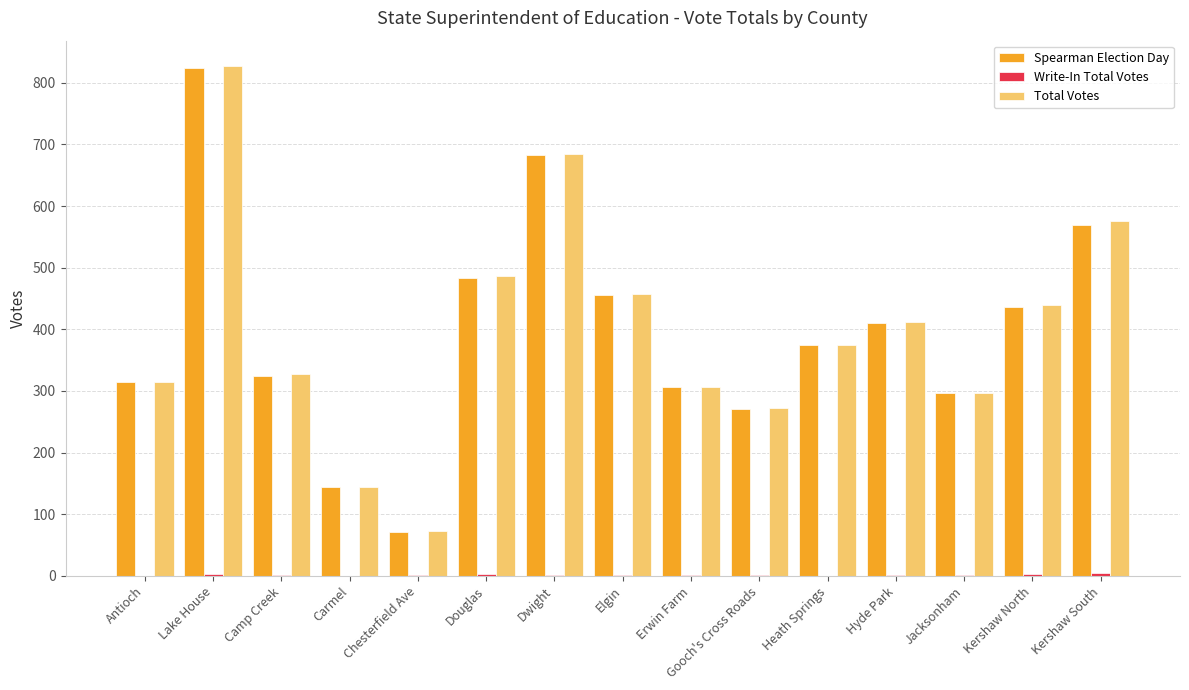

At which category is the sum across all series the highest?

Lake House